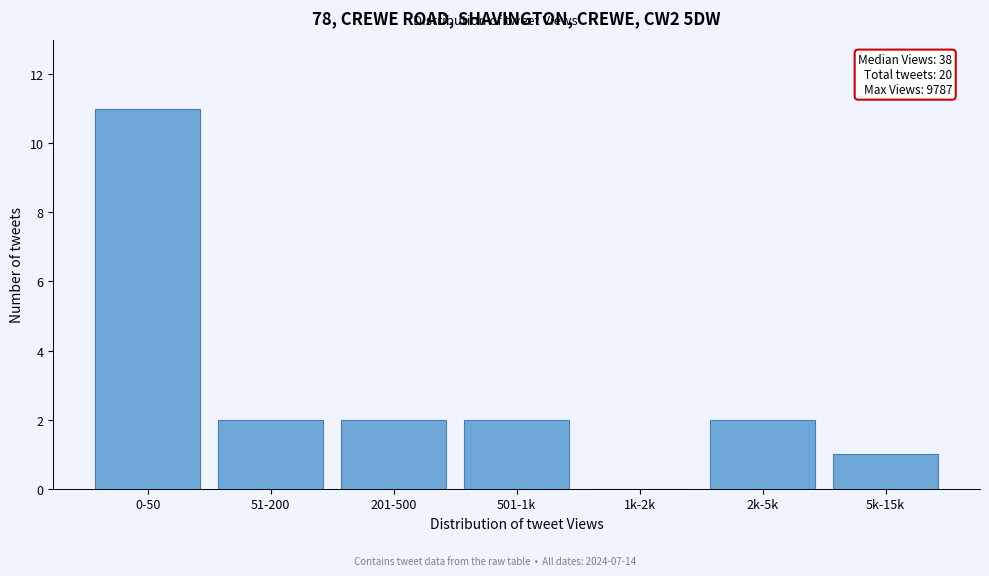

Reading left to right, transcribe all the data shown in this chart.

0-50=11	51-200=2	201-500=2	501-1k=2	1k-2k=0	2k-5k=2	5k-15k=1